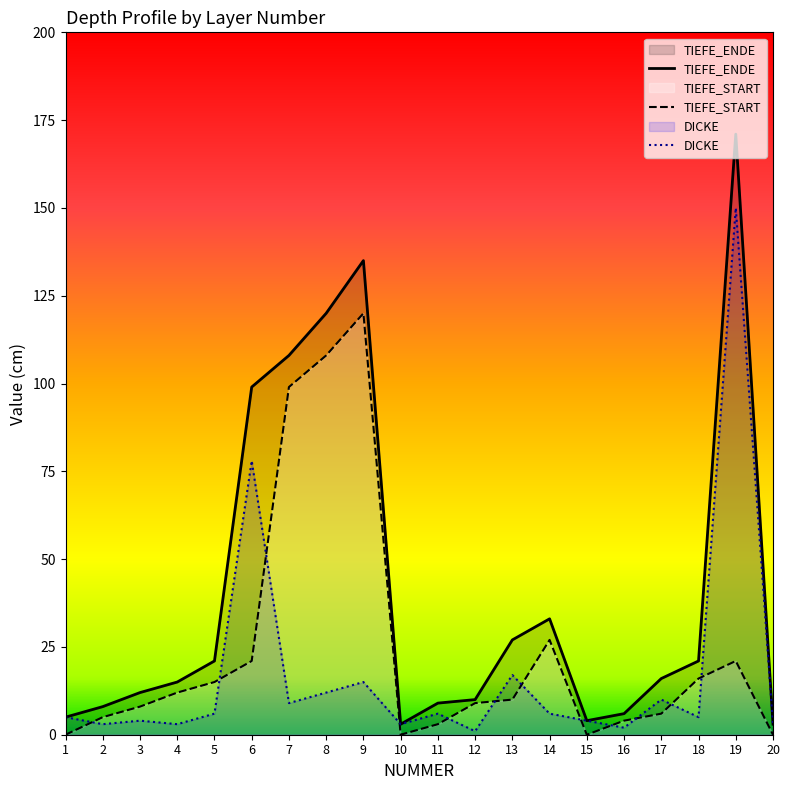

Rank the categories by DICKE value from lowest to highest.

12, 16, 2, 4, 10, 20, 3, 15, 1, 18, 5, 11, 14, 7, 17, 8, 9, 13, 6, 19